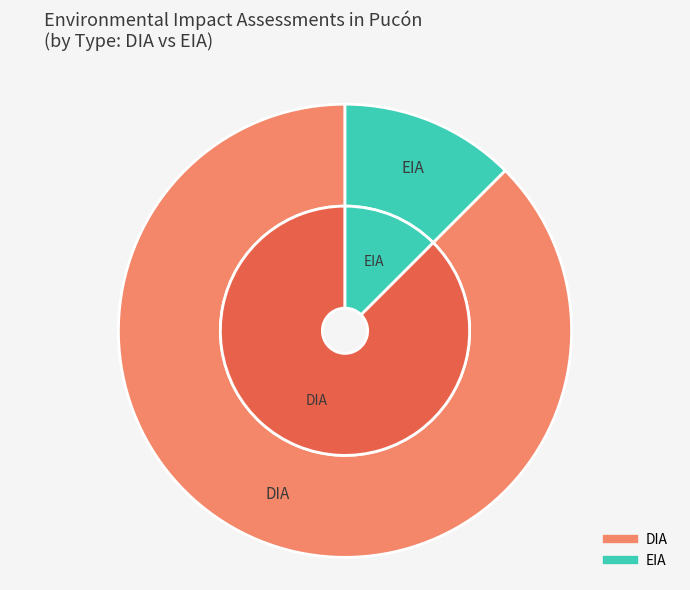

What percentage do EIA and DIA together represent?

100.0%